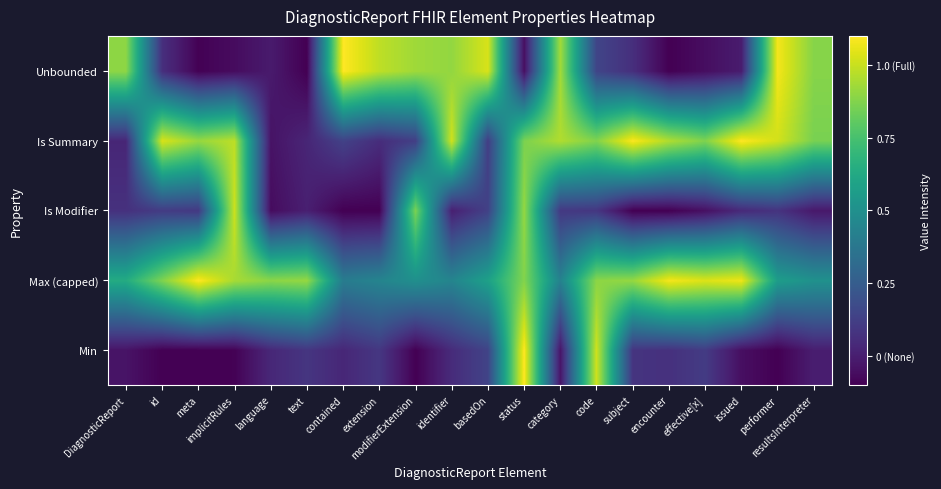

Reading left to right, extract all data points from this chart.

Min: DiagnosticReport=-0.0	id=-0.1	meta=-0.1	implicitRules=-0.1	language=0.0	text=0.1	contained=0.0	extension=0.1	modifierExtension=-0.1	identifier=0.0	basedOn=0.1	status=1.1	category=-0.0	code=1.0	subject=0.1	encounter=0.1	effective[x]=0.1	issued=-0.1	performer=-0.1	resultsInterpreter=-0.0
Max (capped): DiagnosticReport=0.6	id=0.9	meta=1.1	implicitRules=0.9	language=0.9	text=0.9	contained=0.4	extension=0.4	modifierExtension=0.5	identifier=0.4	basedOn=0.6	status=0.9	category=0.4	code=0.9	subject=0.9	encounter=1.1	effective[x]=1.0	issued=1.1	performer=0.6	resultsInterpreter=0.5
Is Modifier: DiagnosticReport=0.1	id=0.1	meta=0.1	implicitRules=1.0	language=-0.1	text=0.0	contained=-0.1	extension=-0.1	modifierExtension=0.9	identifier=0.0	basedOn=0.1	status=0.9	category=0.1	code=0.1	subject=-0.1	encounter=-0.1	effective[x]=-0.1	issued=0.0	performer=0.1	resultsInterpreter=-0.0
Is Summary: DiagnosticReport=0.0	id=1.0	meta=0.9	implicitRules=1.0	language=-0.0	text=0.0	contained=0.1	extension=0.1	modifierExtension=0.1	identifier=1.0	basedOn=0.1	status=0.9	category=1.0	code=0.9	subject=1.1	encounter=1.0	effective[x]=0.9	issued=1.1	performer=1.0	resultsInterpreter=0.9
Unbounded: DiagnosticReport=0.9	id=0.1	meta=-0.1	implicitRules=-0.1	language=-0.0	text=-0.1	contained=1.1	extension=1.0	modifierExtension=0.9	identifier=0.9	basedOn=1.0	status=-0.1	category=0.9	code=0.1	subject=0.1	encounter=-0.1	effective[x]=-0.1	issued=-0.0	performer=1.1	resultsInterpreter=0.9